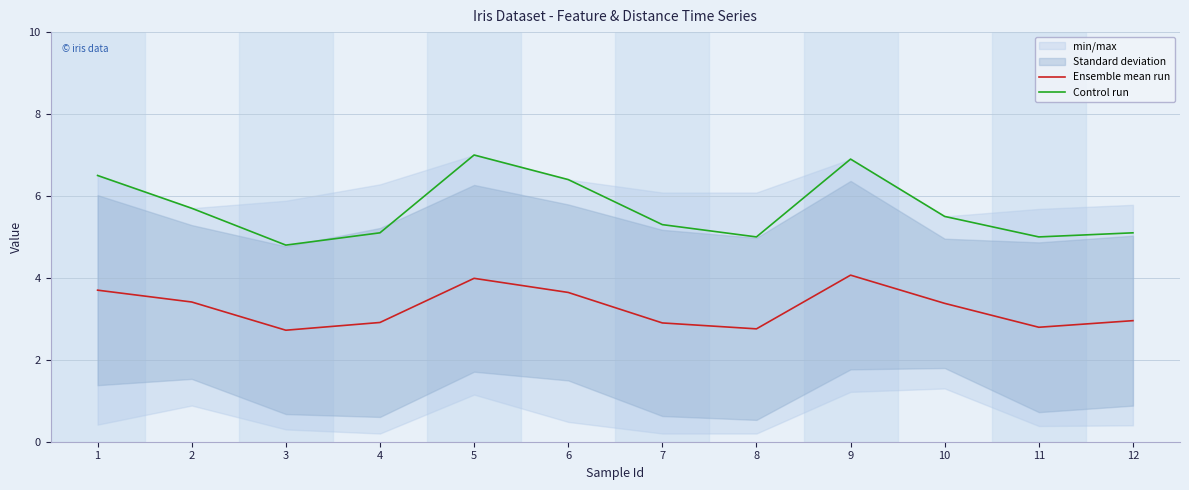

True or false: Ensemble mean run and Control run cross at least once.

False